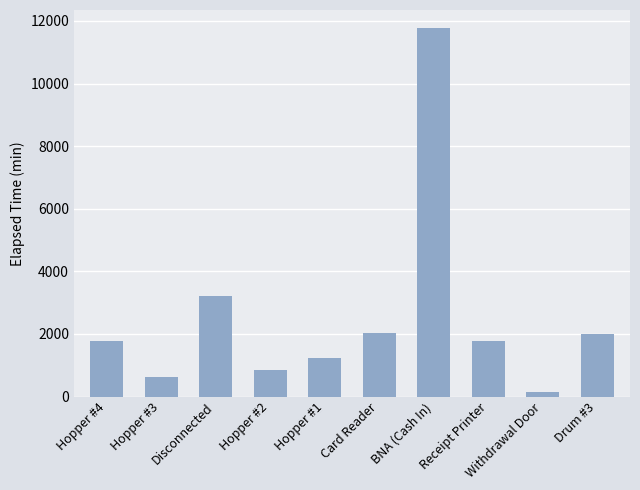

What is the maximum value shown in the chart?

11760